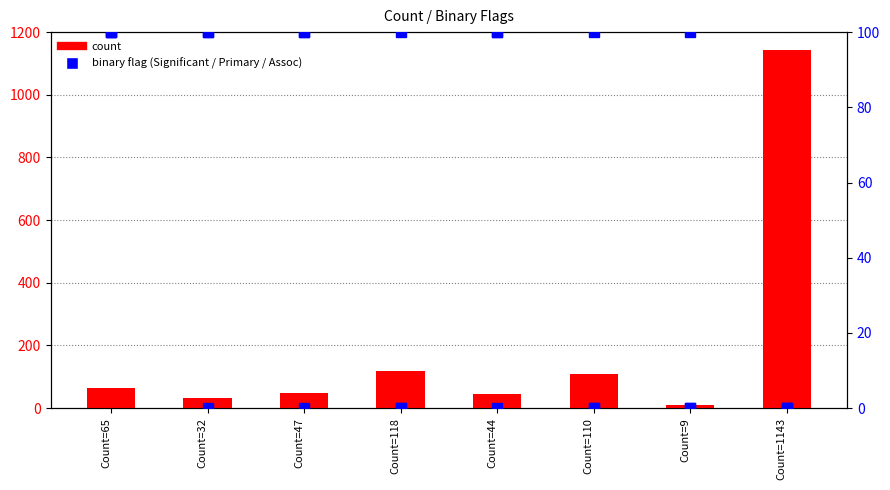

Which series has the widest spread of values?

count